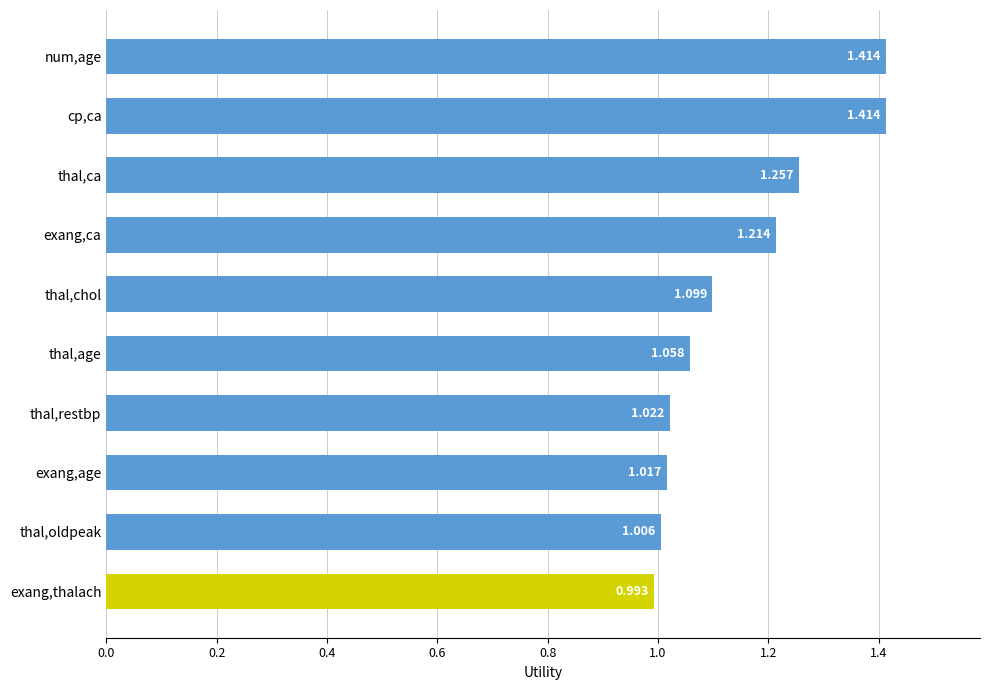

Between thal,oldpeak and thal,restbp, which is larger?

thal,restbp